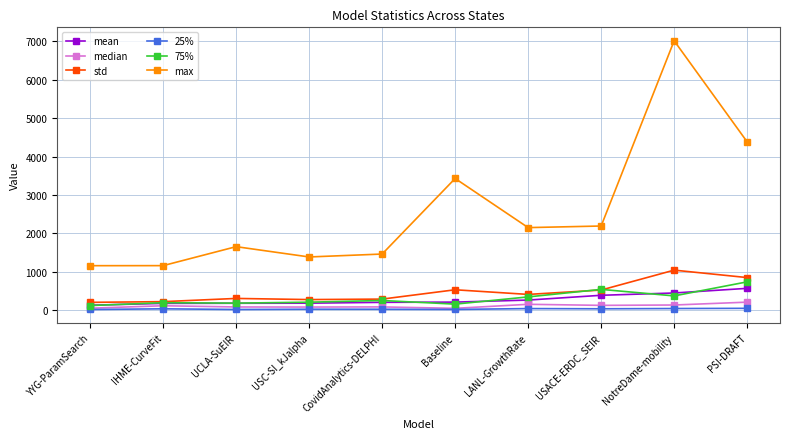

Does the chart have visible grid lines?

Yes